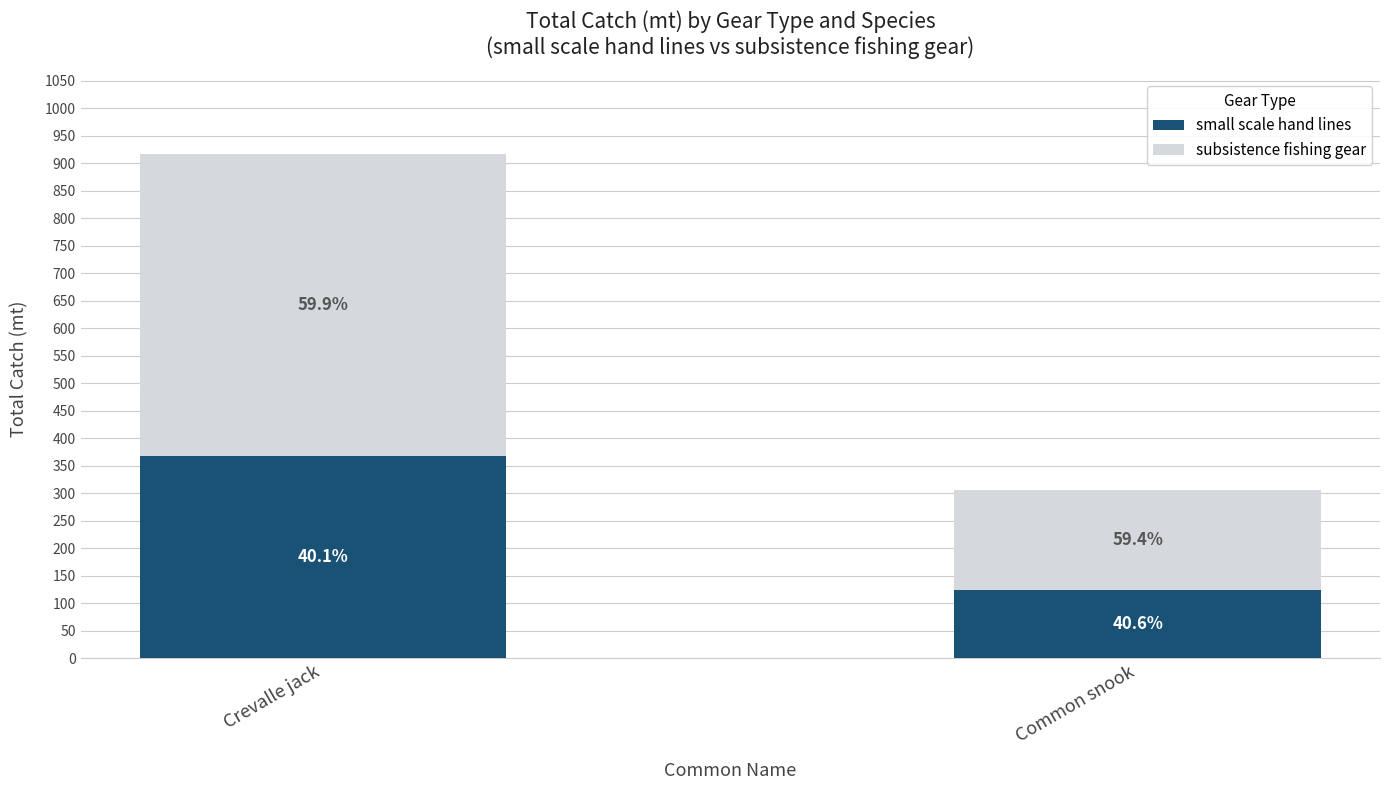

What position from the right is Common snook?

1